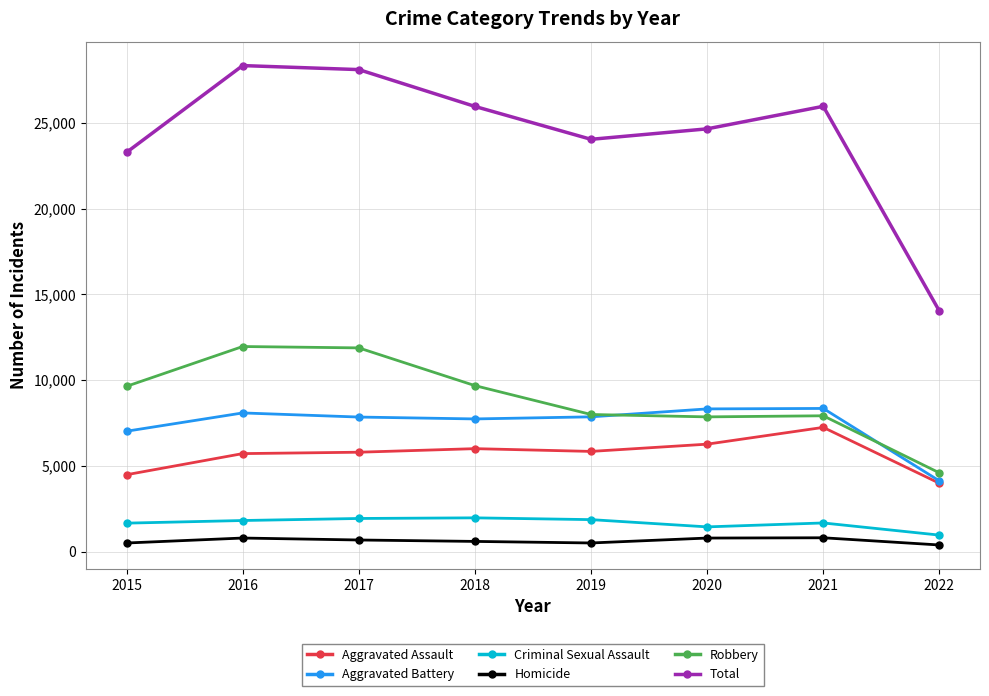

How many data points does each series have?

8